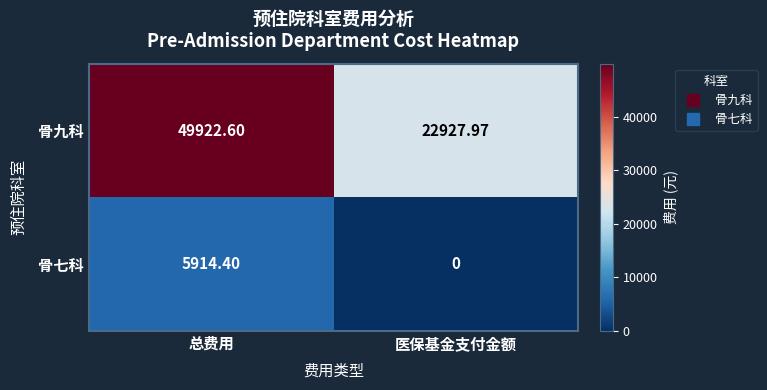

List the series in order of their overall mean, lowest first.

骨七科, 骨九科